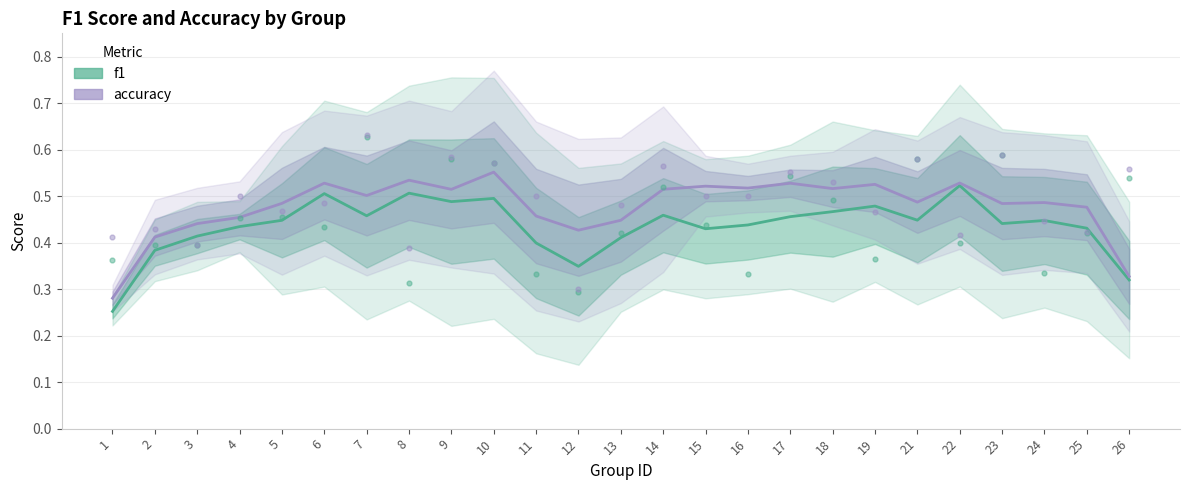

Which series has the largest total across all categories?

accuracy